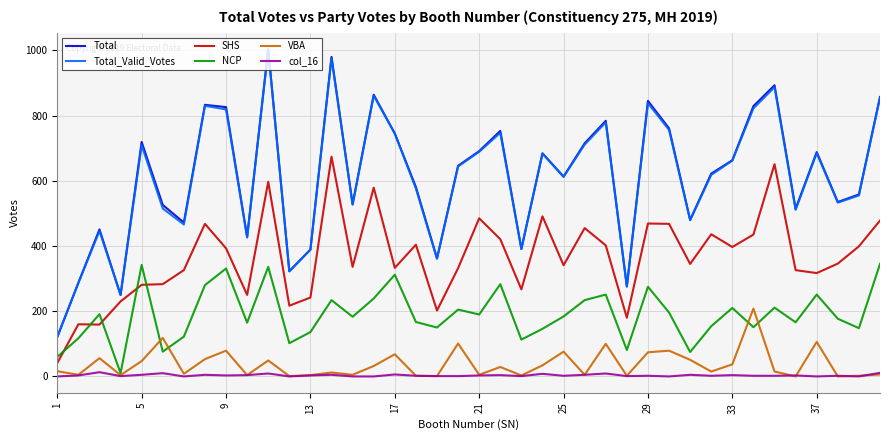

In Total, how many points are lower than both neighbors (excluding endpoints)?

12